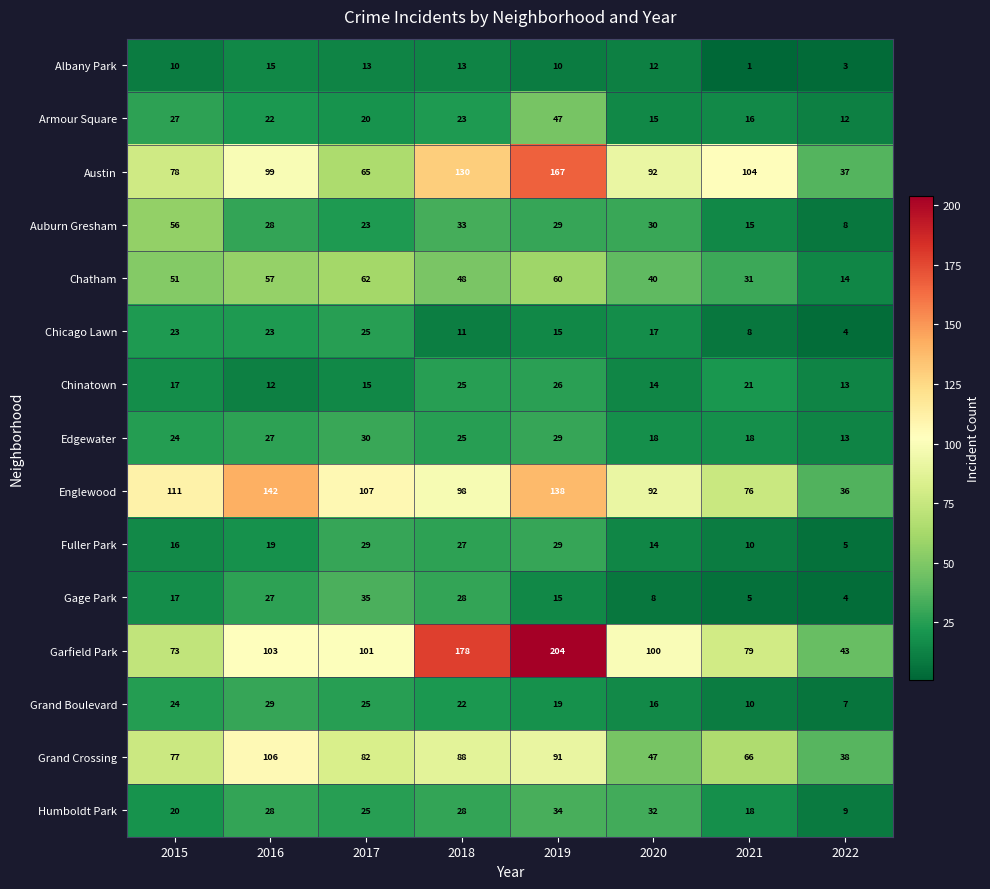

What is the smallest value displayed?

1